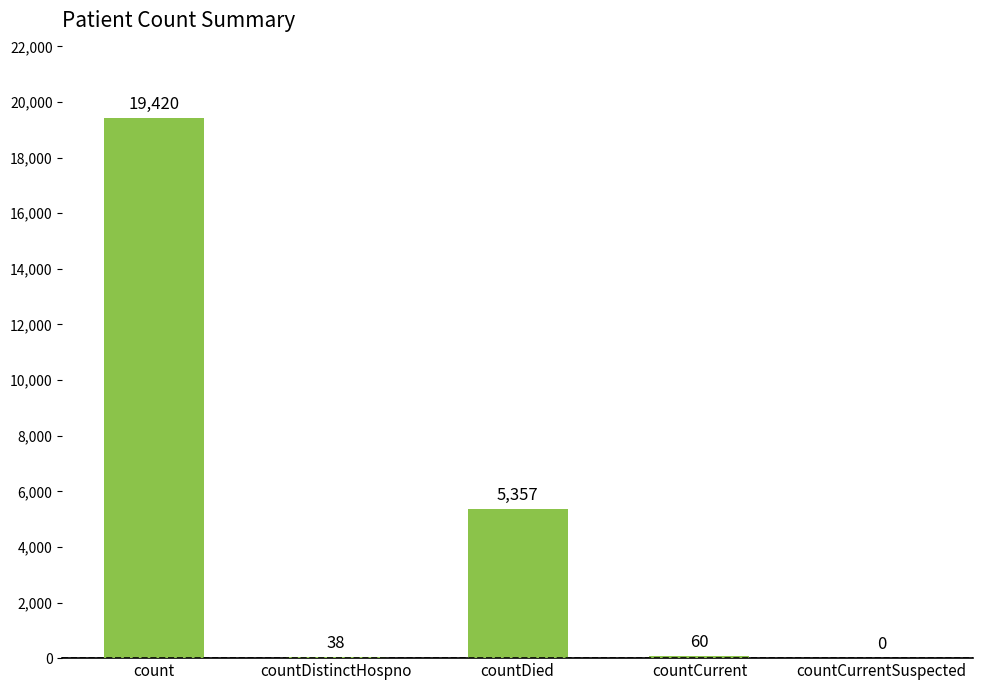

Reading right to left, transcribe all the data shown in this chart.

countCurrentSuspected=0	countCurrent=60	countDied=5357	countDistinctHospno=38	count=19420